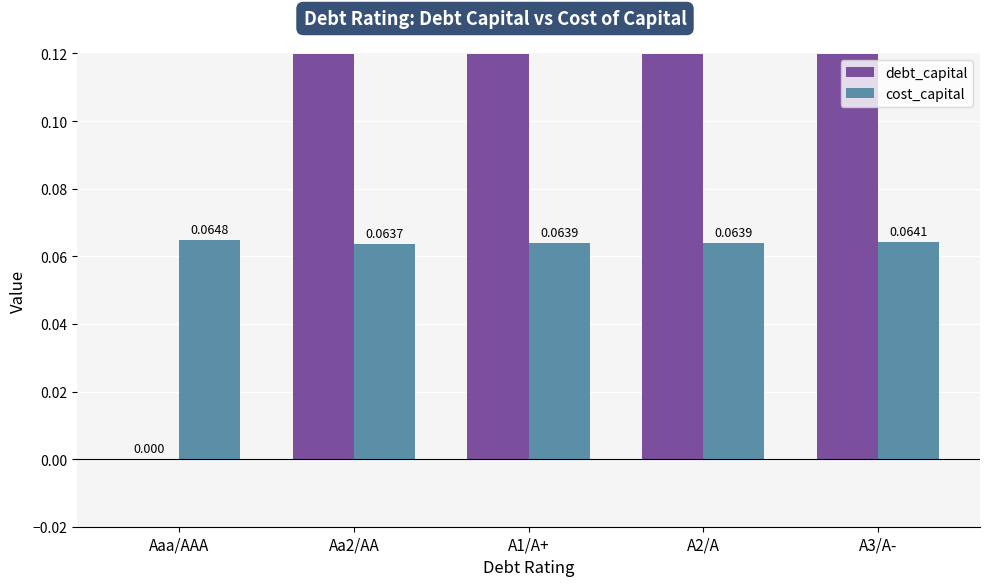

What is the approximate value of cost_capital at A2/A?

0.1